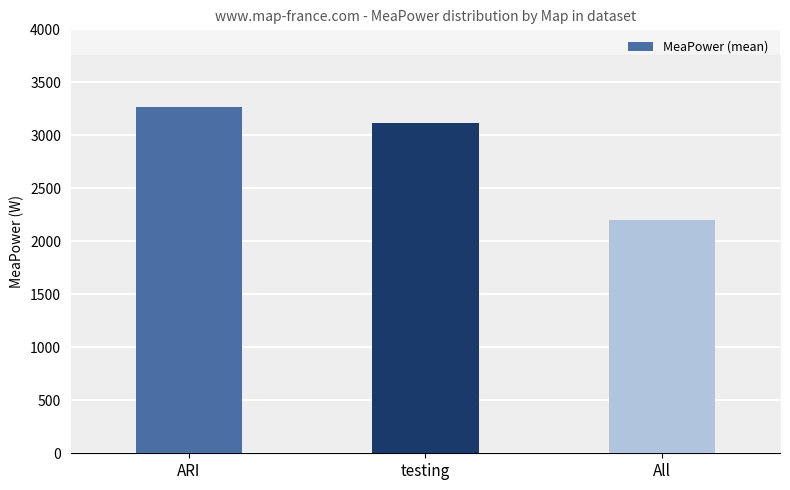

How many values exceed 3116?

2